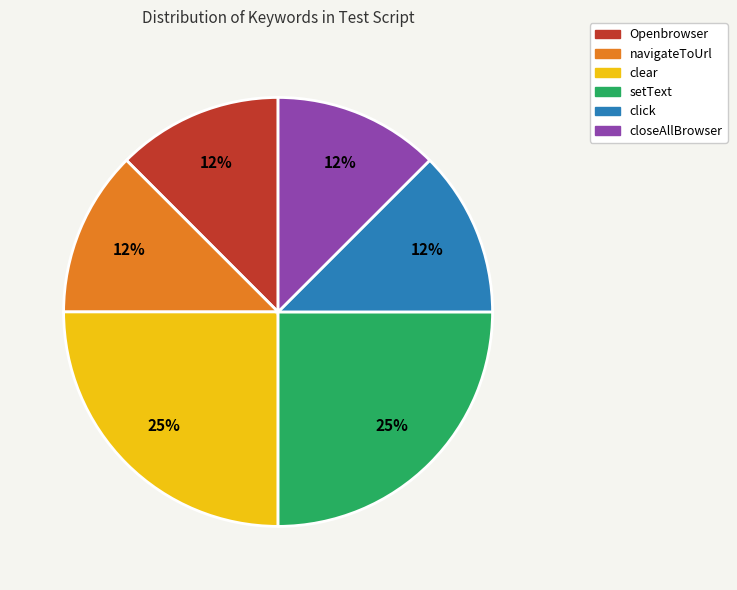

Does any single category account for the majority?

No